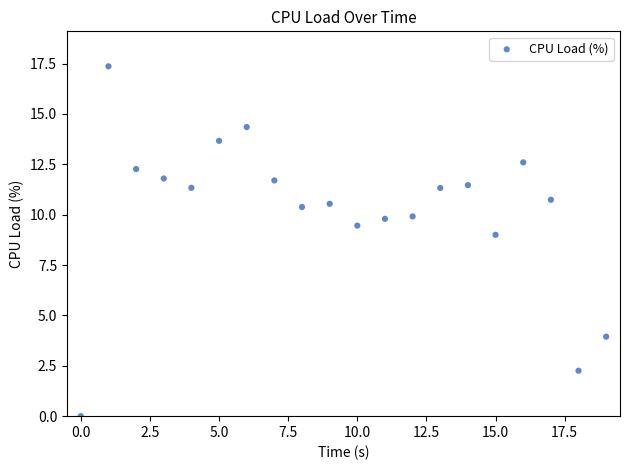

What Y value in the scatter plot is closest to 8?

9.0